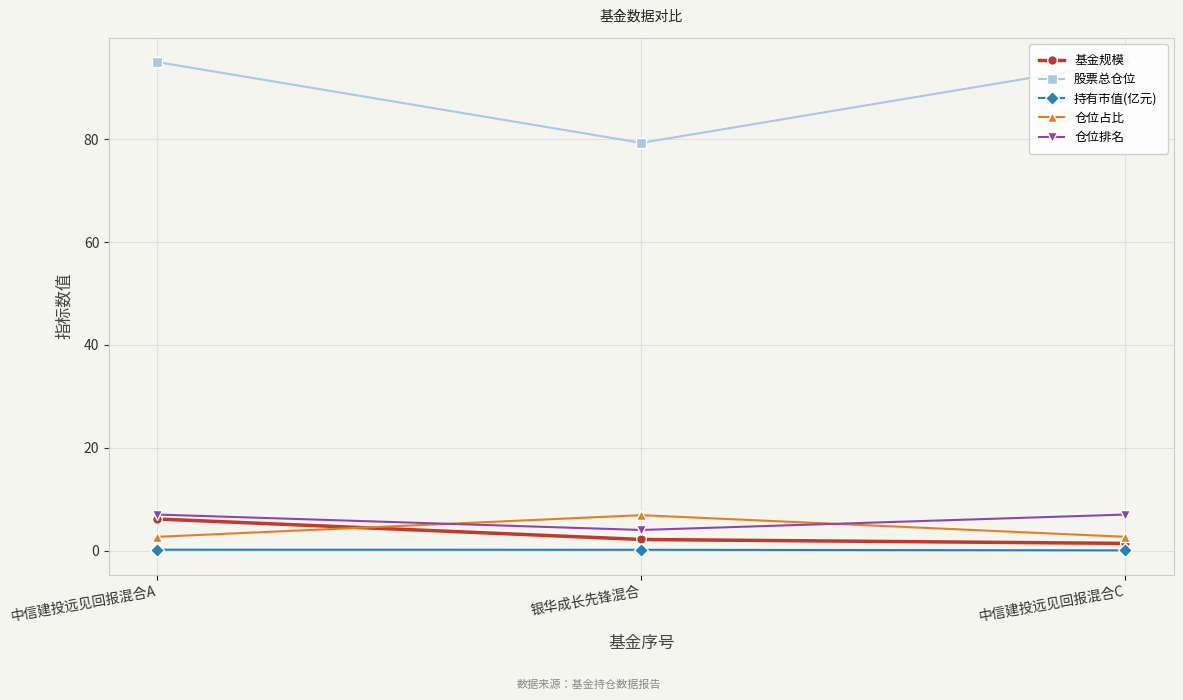

Which has a higher value, 中信建投远见回报混合A or 银华成长先锋混合?

中信建投远见回报混合A